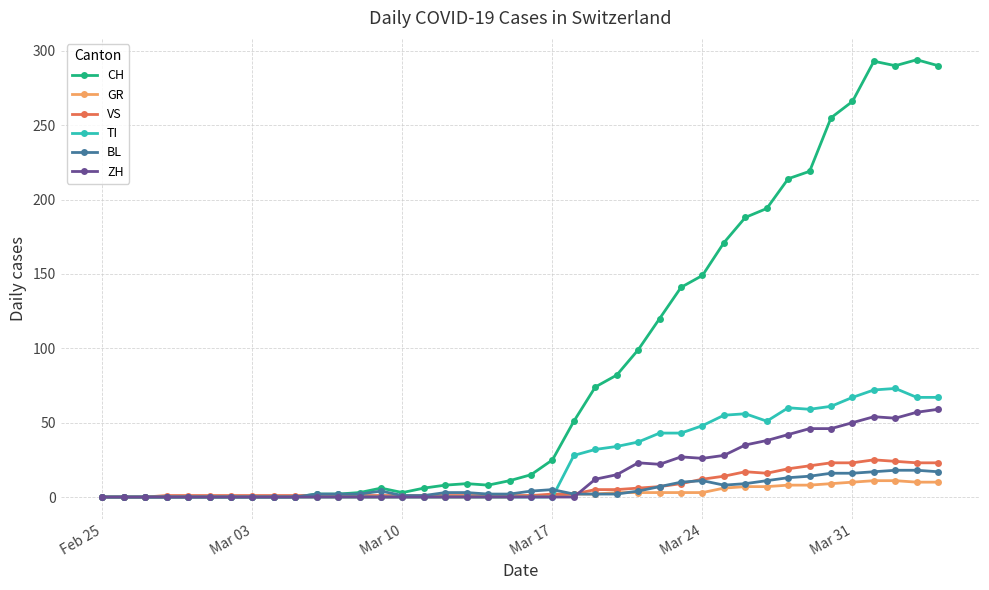

What is the maximum value for ZH?

59